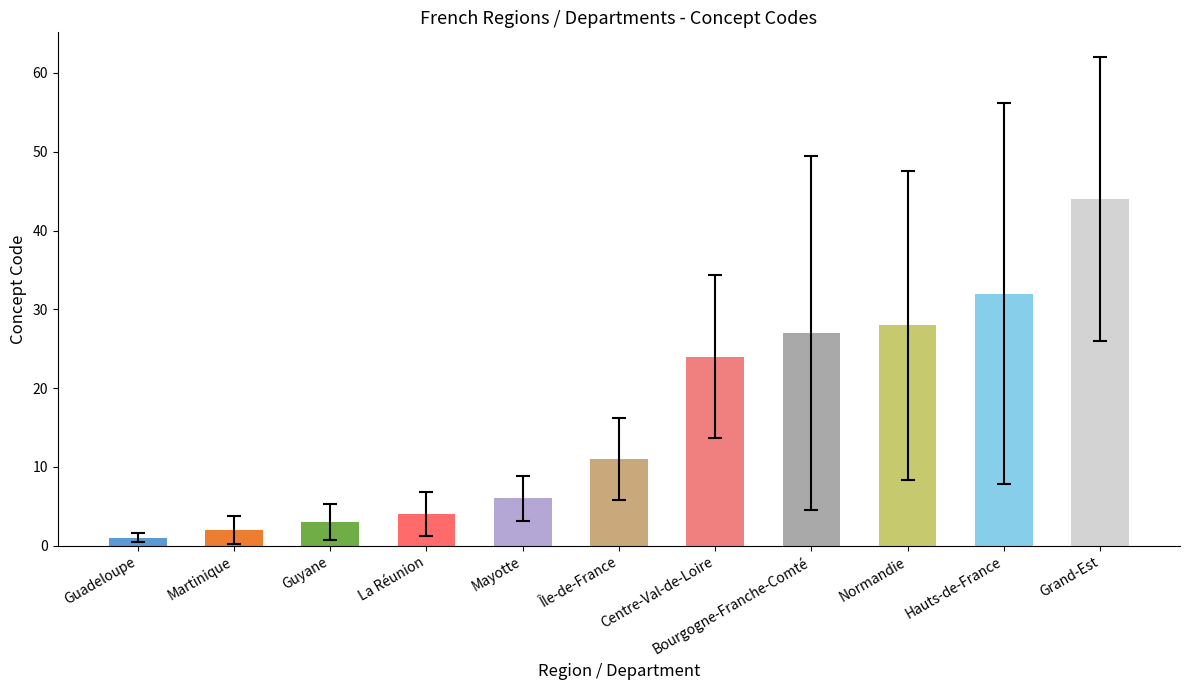

Reading right to left, transcribe all the data shown in this chart.

Grand-Est=44	Hauts-de-France=32	Normandie=28	Bourgogne-Franche-Comté=27	Centre-Val-de-Loire=24	Île-de-France=11	Mayotte=6	La Réunion=4	Guyane=3	Martinique=2	Guadeloupe=1